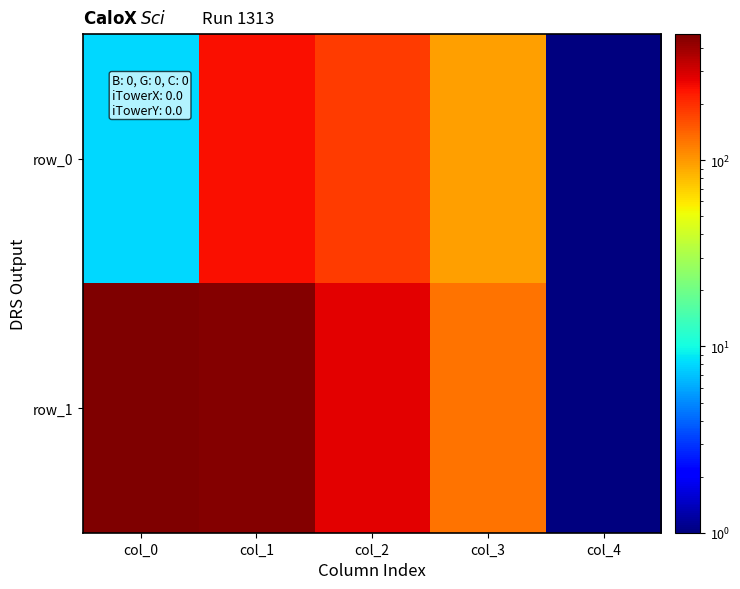

What is the maximum value for row_0?

246.0